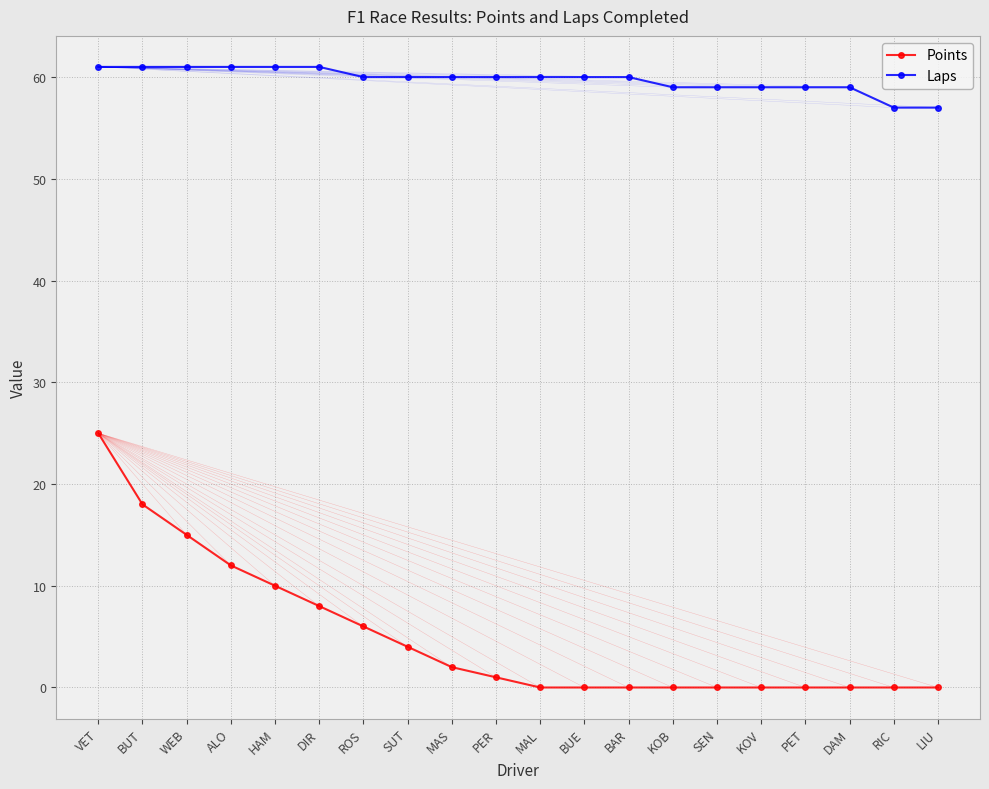

At which label does Points first exceed 1?

VET